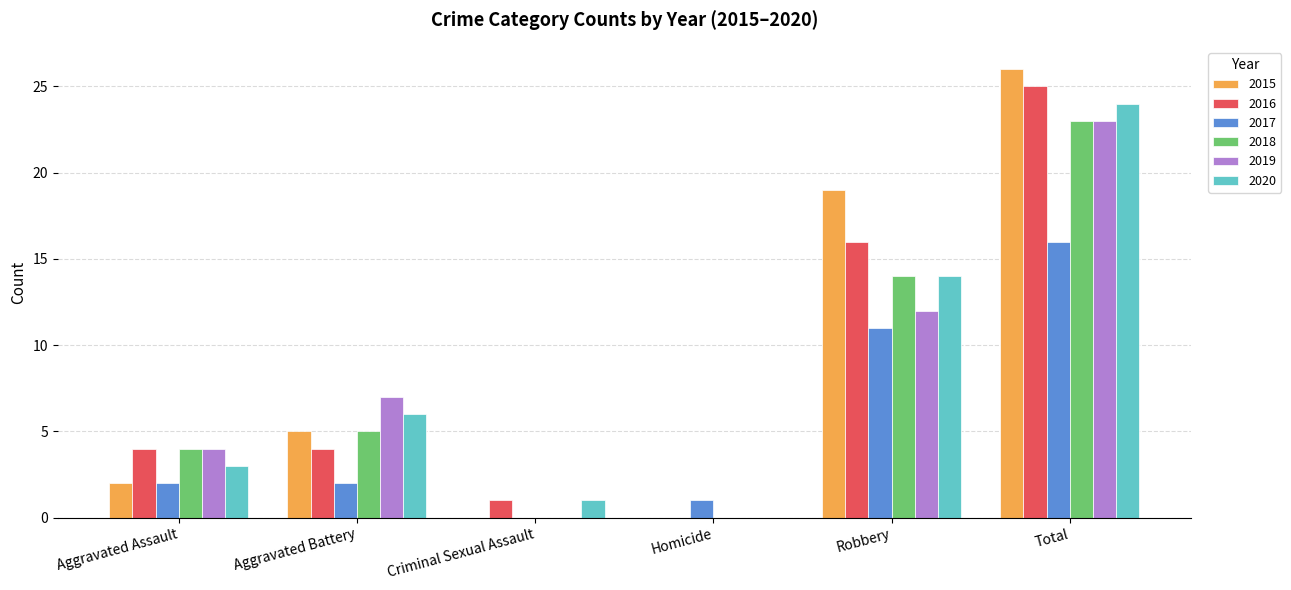

Which series changed the most between Homicide and Robbery?

2015